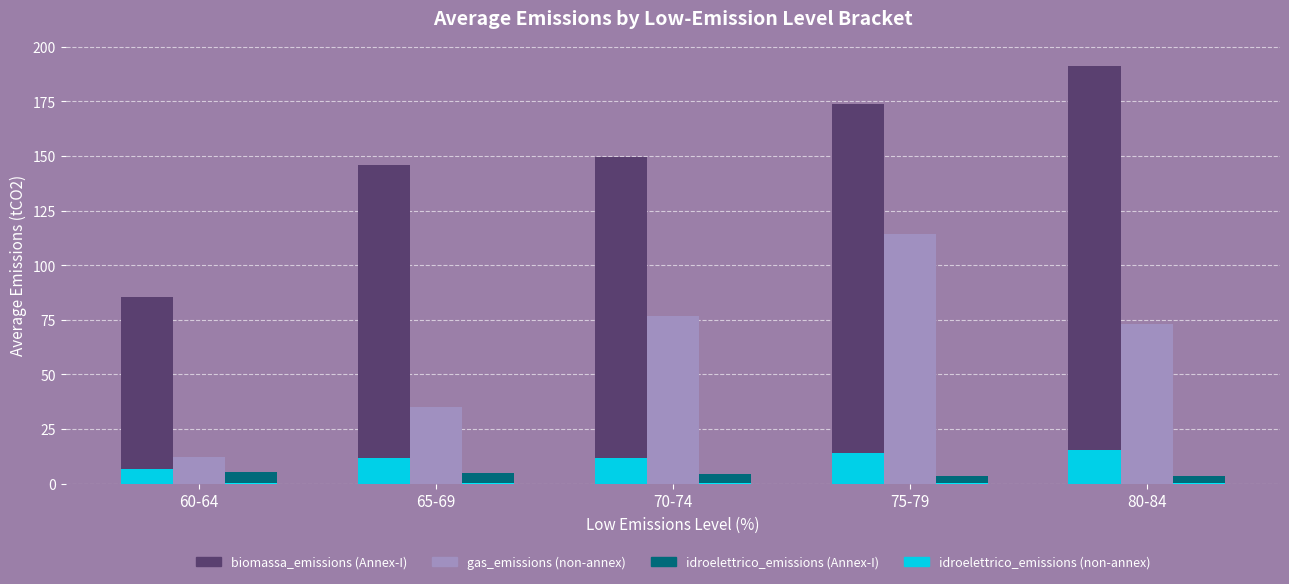

How many groups of bars are there?

5